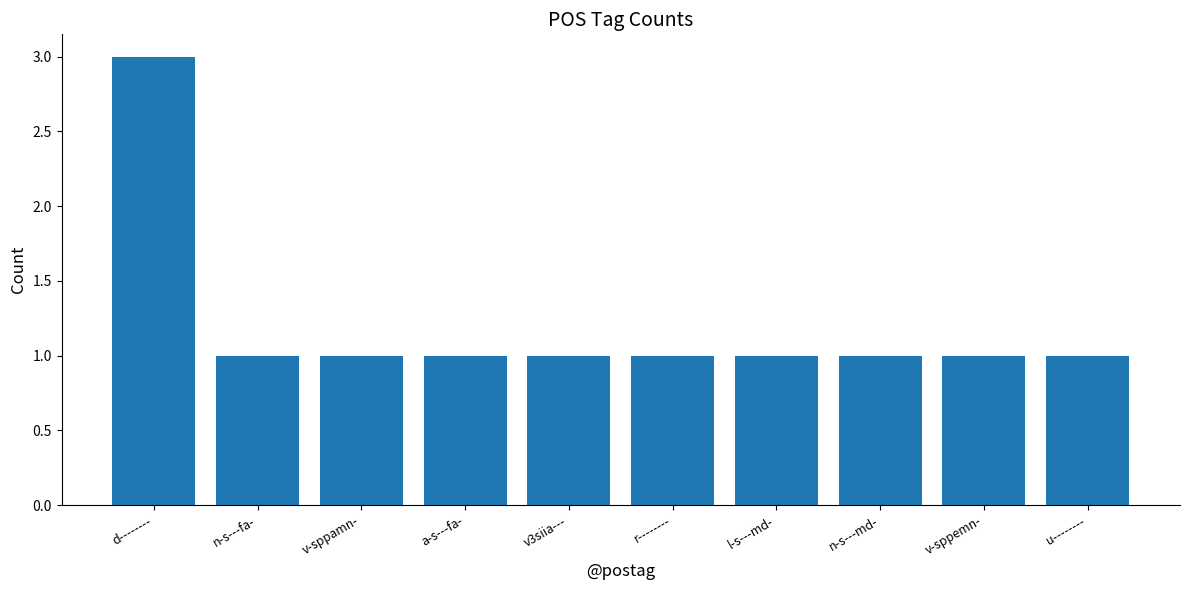

What is the difference between the maximum and second lowest values?

2